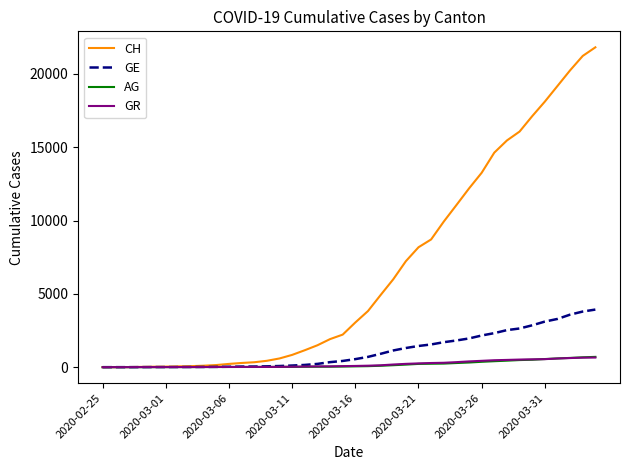

What is the greatest value displayed?

21808